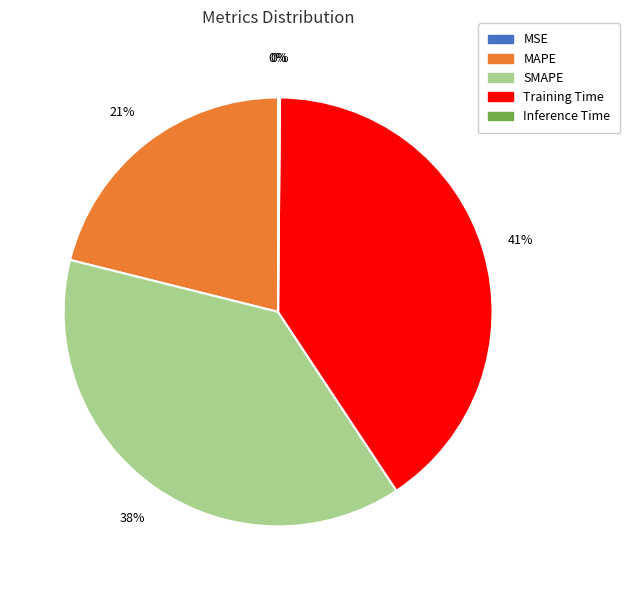

The SMAPE slice represents 50% of the pie. True or false?

False